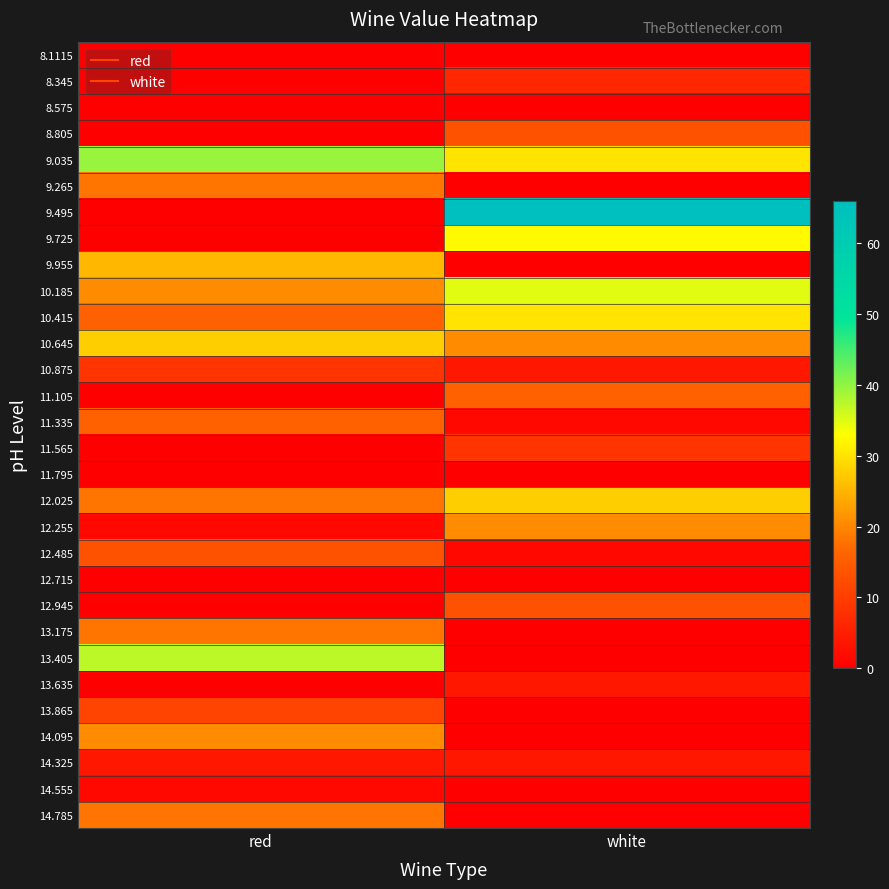

At which category is the sum across all series the highest?

white